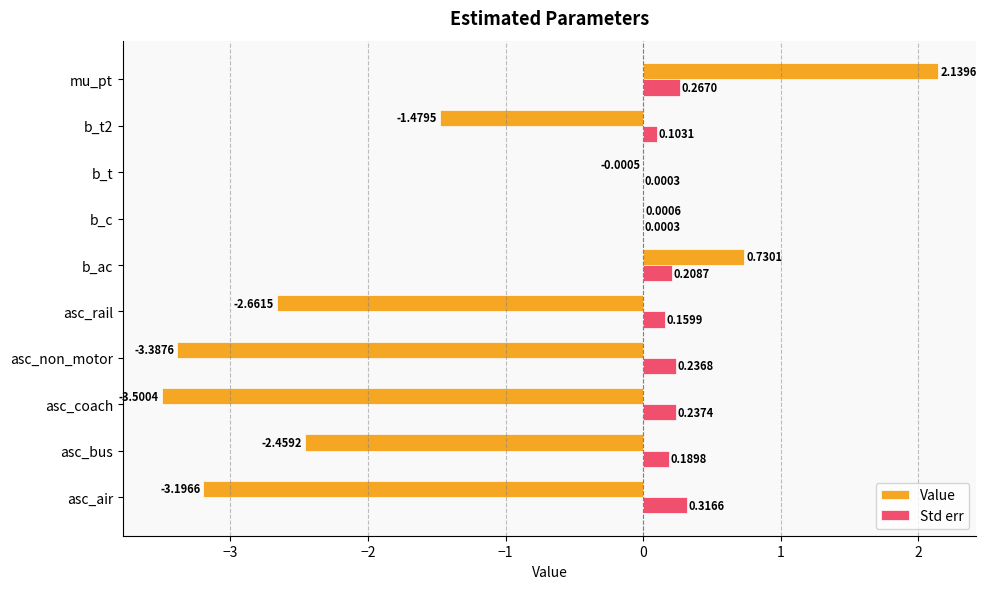

What is the sum of all Std err values?

1.7